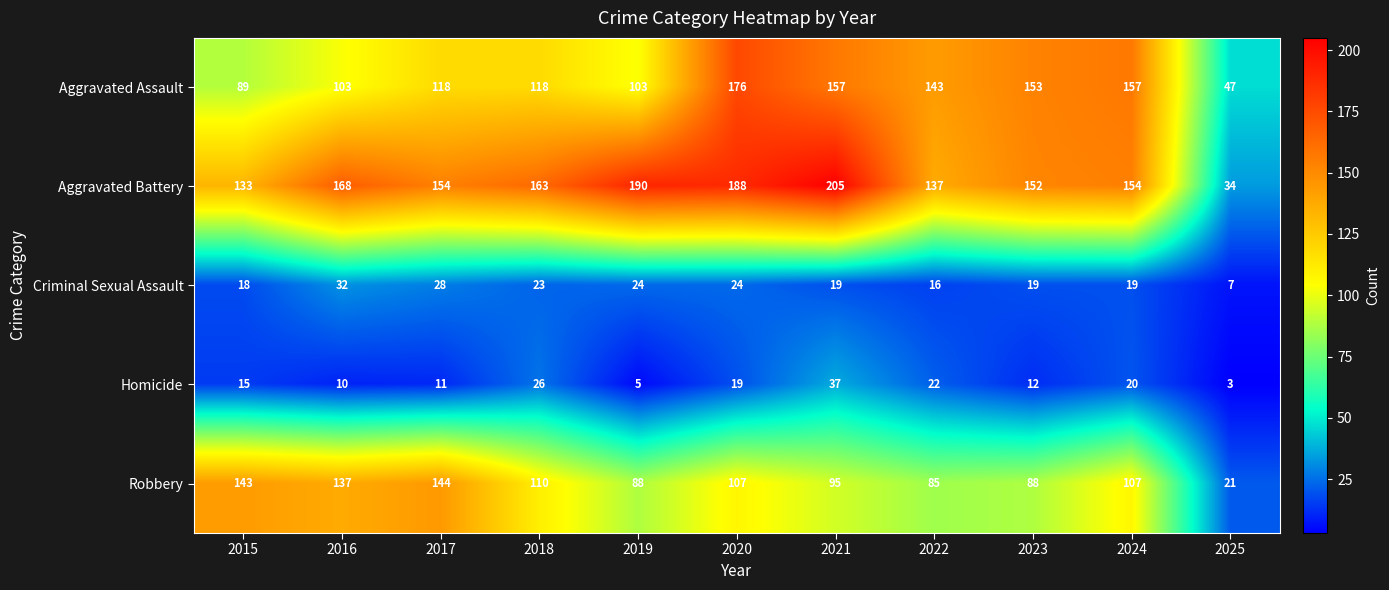

At which category is the sum across all series the highest?

2020